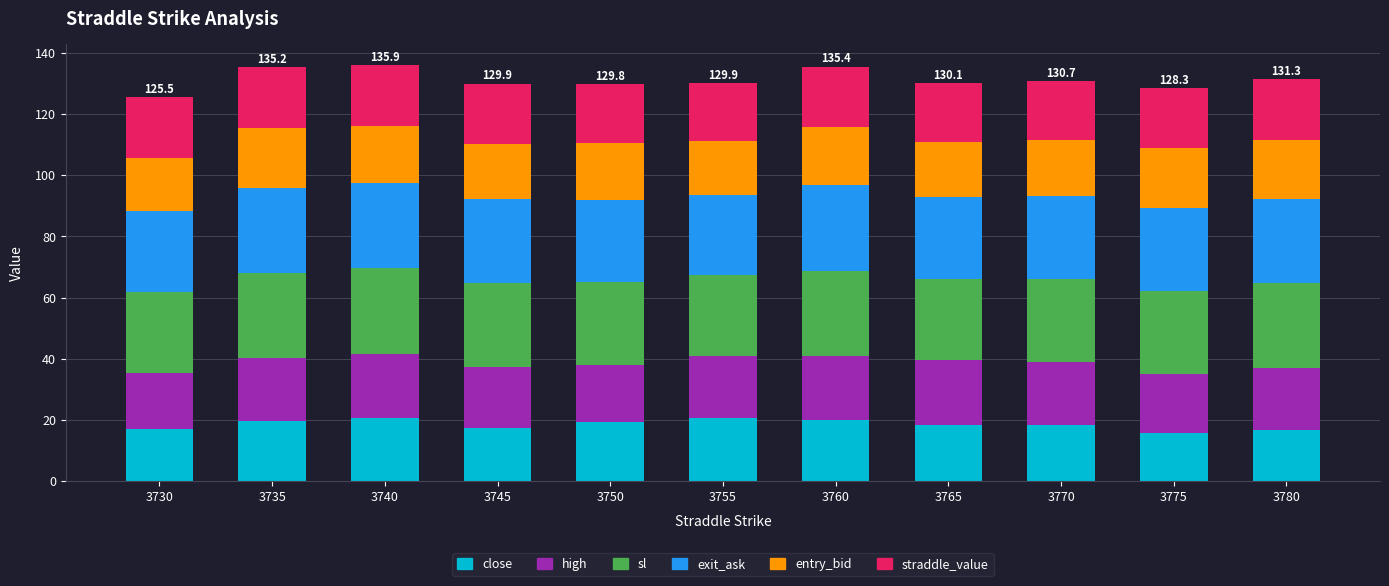

What is the average value of the close series?

18.5